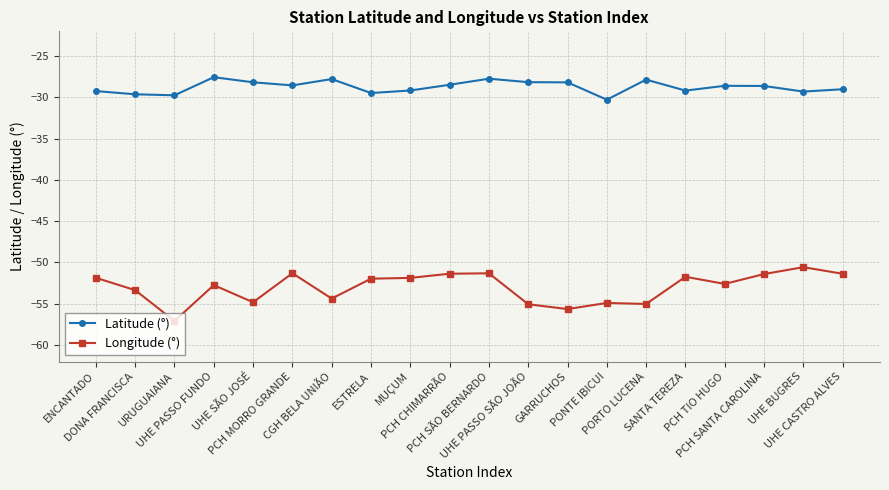

What is the difference between the second highest and minimum values in the Latitude (°) series?

2.5